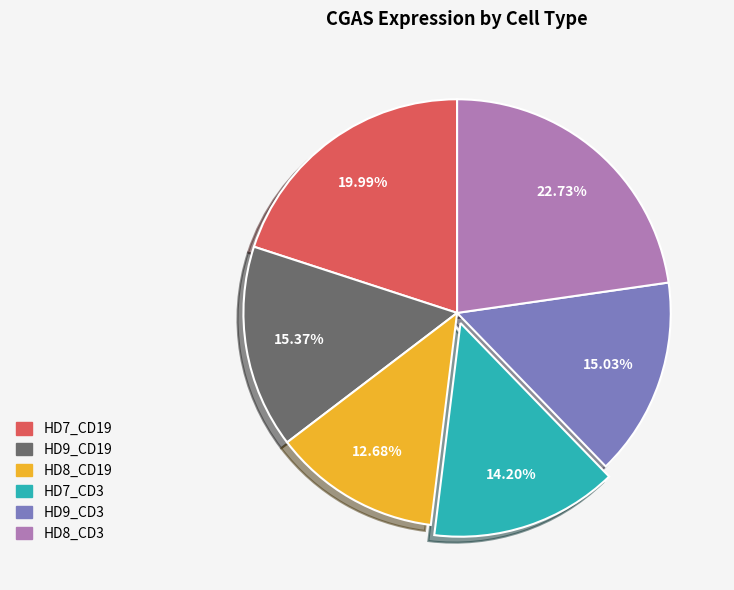

What is the ratio of the value at HD9_CD3 to the value at HD8_CD19?

1.2